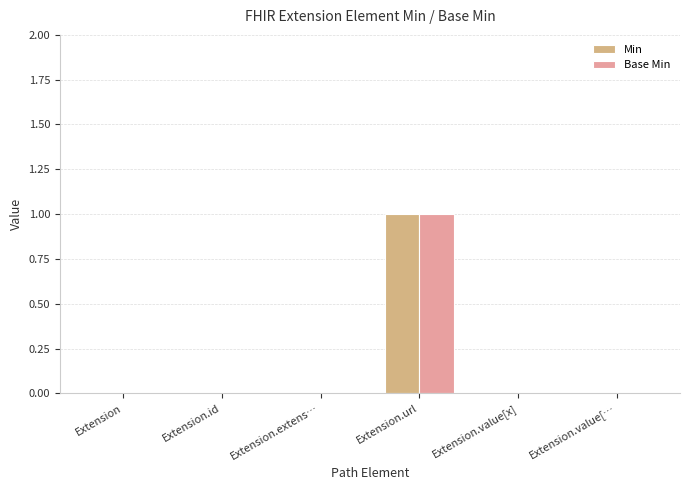

At which category does the chart reach its peak across all series?

Extension.url